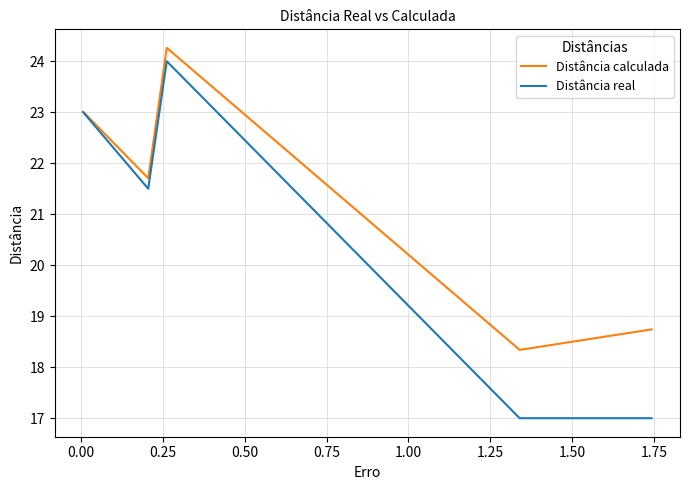

List the series in order of their peak value, highest first.

Distância calculada, Distância real